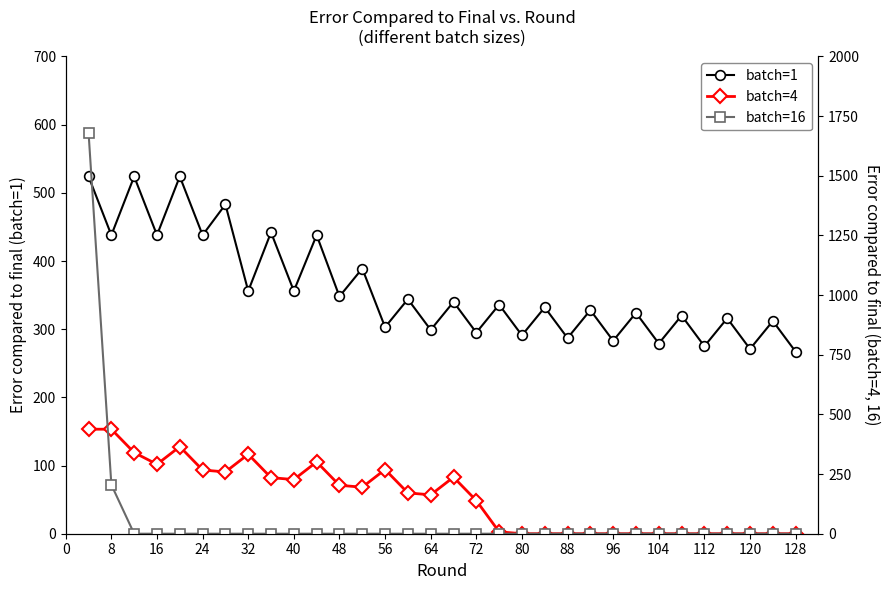

Reading left to right, list all the values displayed in this chart.

batch=1: 524	438	524	438	524	438	483	356	442	356	438	348	389	303	344	299	340	295	336	291	332	287	328	283	324	279	320	275	316	271	312	267
batch=4: 438	438	340	291	365	267	259	333	235	227	301	203	195	269	171	163	237	139	8	0	0	0	0	0	0	0	0	0	0	0	0	0
batch=16: 1681	205	0	0	0	0	0	0	0	0	0	0	0	0	0	0	0	0	0	0	0	0	0	0	0	0	0	0	0	0	0	0